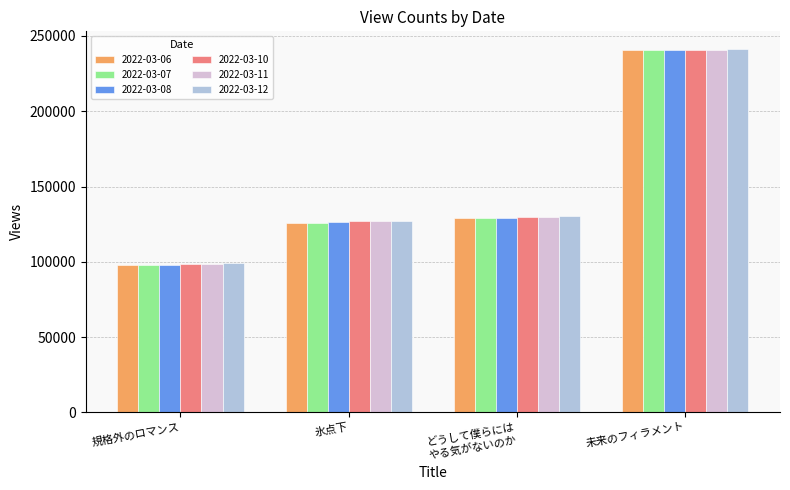

The value of 2022-03-11 at 規格外のロマンス is 98832. True or false?

True